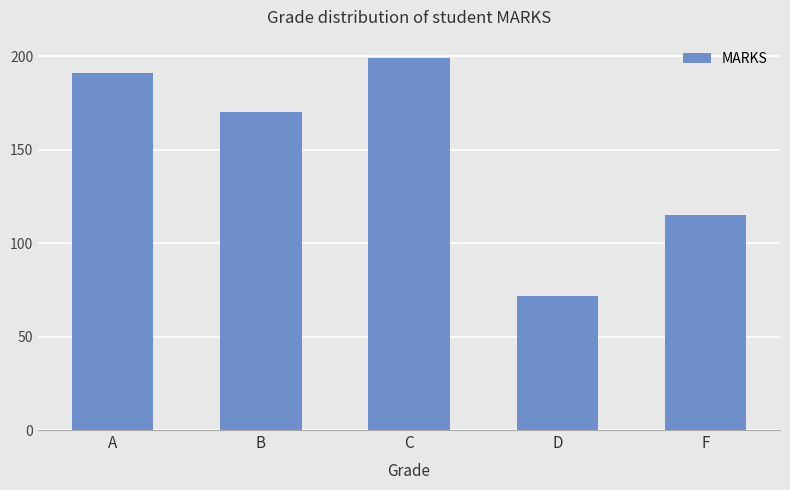

What is the change in value from C to F?

-84